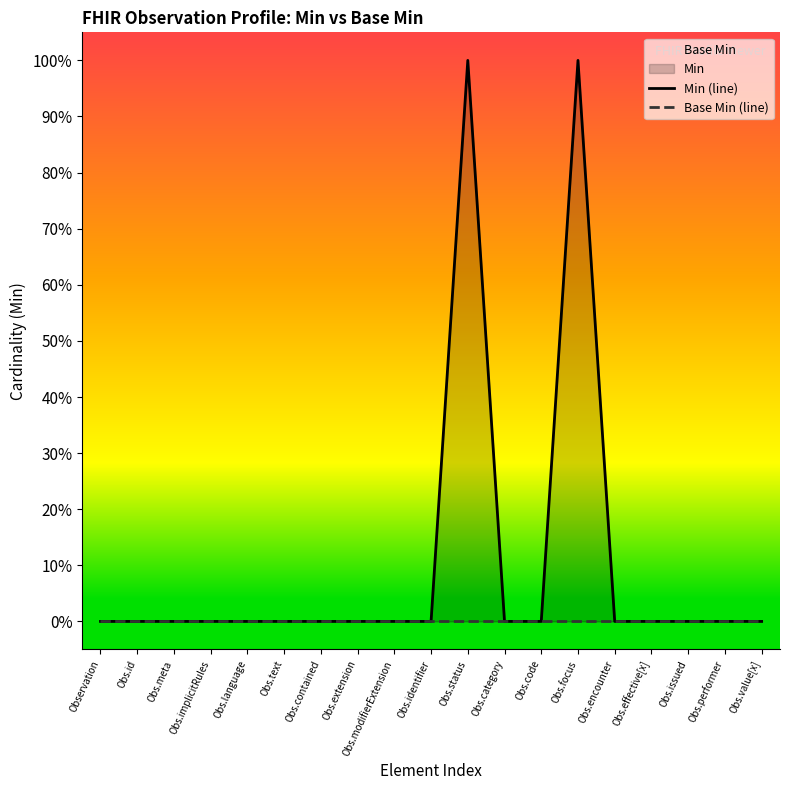

What position from the right is Obs.effective[x]?

4